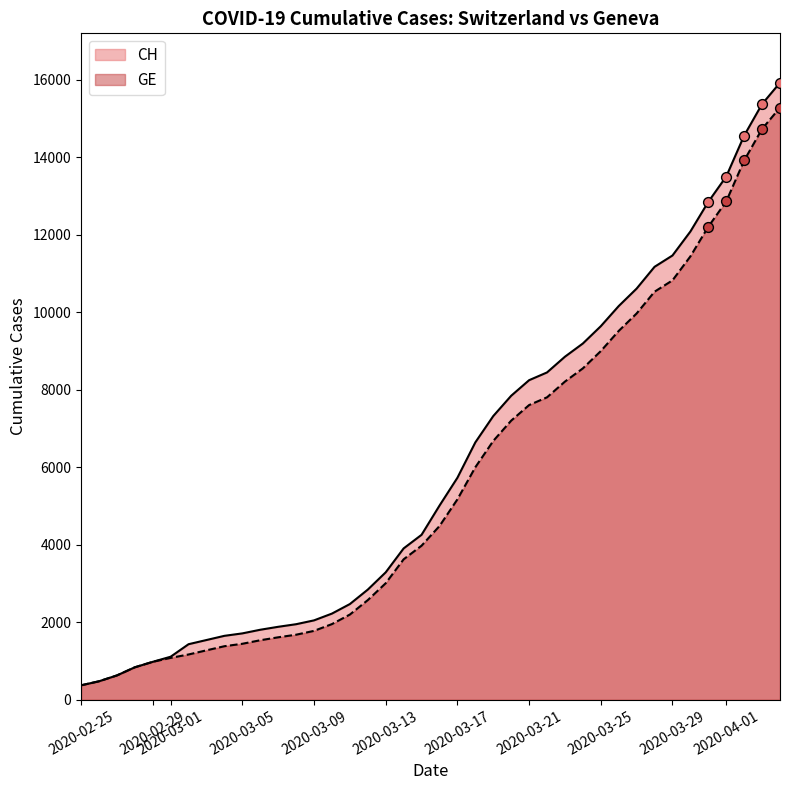

What are all the series names shown in the legend?

CH, GE